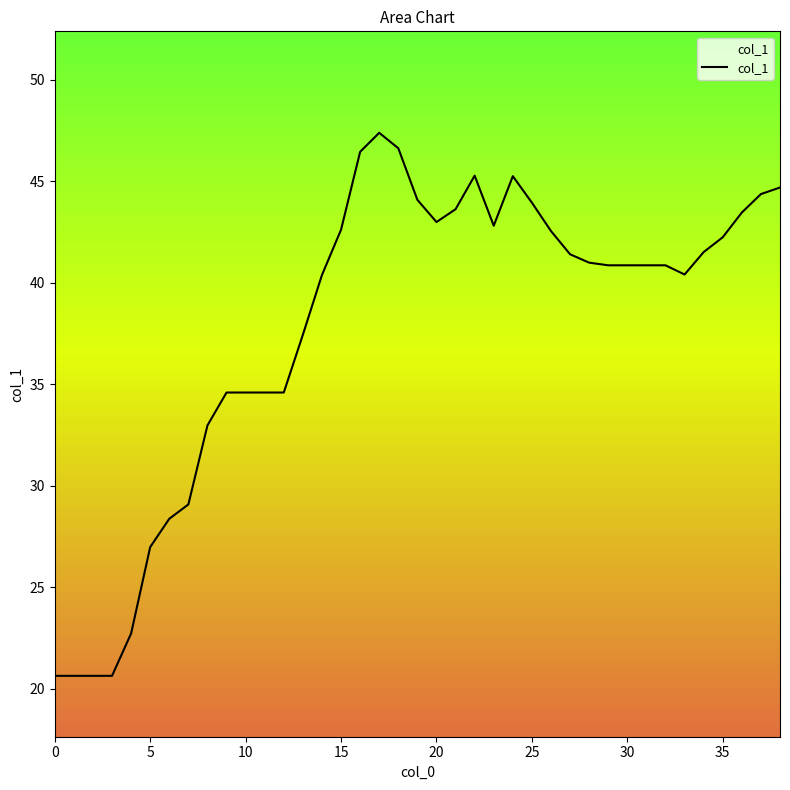

What is the difference between the maximum and minimum values?

26.8